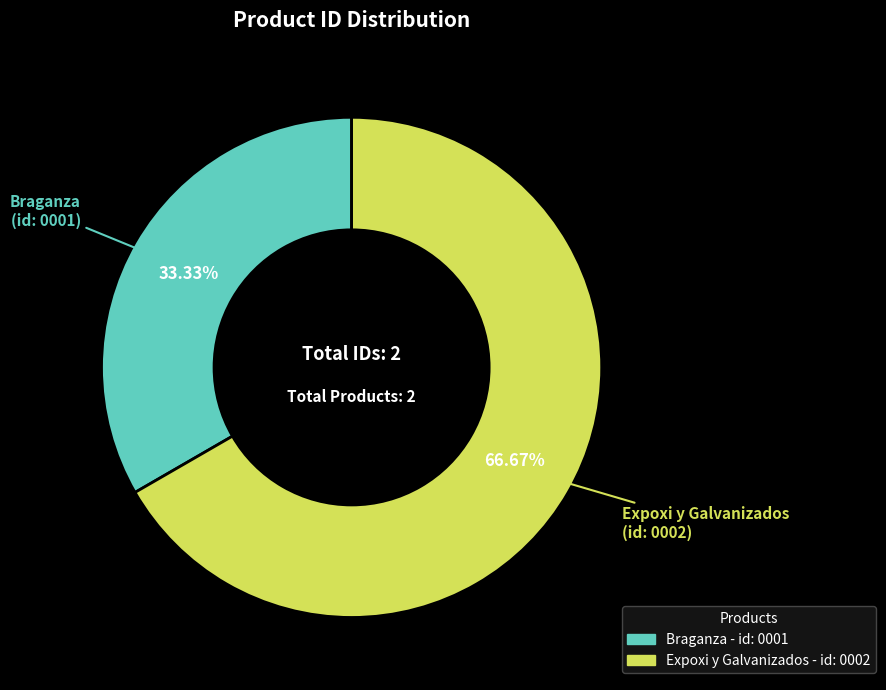

To the nearest percent, what portion does Expoxi y Galvanizados represent?

67%